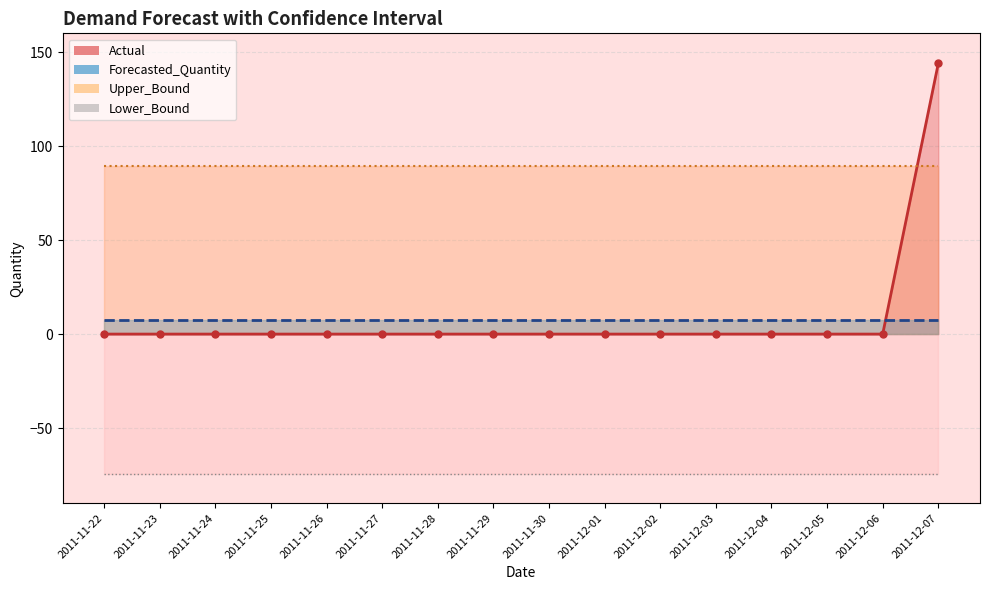

Reading left to right, what are all the values shown in this chart?

Actual: 2011-11-22=0.0	2011-11-23=0.0	2011-11-24=0.0	2011-11-25=0.0	2011-11-26=0.0	2011-11-27=0.0	2011-11-28=0.0	2011-11-29=0.0	2011-11-30=0.0	2011-12-01=0.0	2011-12-02=0.0	2011-12-03=0.0	2011-12-04=0.0	2011-12-05=0.0	2011-12-06=0.0	2011-12-07=144.0
Forecasted_Quantity: 2011-11-22=7.5	2011-11-23=7.5	2011-11-24=7.5	2011-11-25=7.5	2011-11-26=7.5	2011-11-27=7.5	2011-11-28=7.5	2011-11-29=7.5	2011-11-30=7.5	2011-12-01=7.5	2011-12-02=7.5	2011-12-03=7.5	2011-12-04=7.5	2011-12-05=7.5	2011-12-06=7.5	2011-12-07=7.5
Upper_Bound: 2011-11-22=89.3	2011-11-23=89.3	2011-11-24=89.3	2011-11-25=89.3	2011-11-26=89.3	2011-11-27=89.3	2011-11-28=89.3	2011-11-29=89.3	2011-11-30=89.3	2011-12-01=89.3	2011-12-02=89.3	2011-12-03=89.3	2011-12-04=89.3	2011-12-05=89.3	2011-12-06=89.3	2011-12-07=89.3
Lower_Bound: 2011-11-22=-74.3	2011-11-23=-74.3	2011-11-24=-74.3	2011-11-25=-74.3	2011-11-26=-74.3	2011-11-27=-74.3	2011-11-28=-74.3	2011-11-29=-74.3	2011-11-30=-74.3	2011-12-01=-74.3	2011-12-02=-74.3	2011-12-03=-74.3	2011-12-04=-74.3	2011-12-05=-74.3	2011-12-06=-74.3	2011-12-07=-74.3